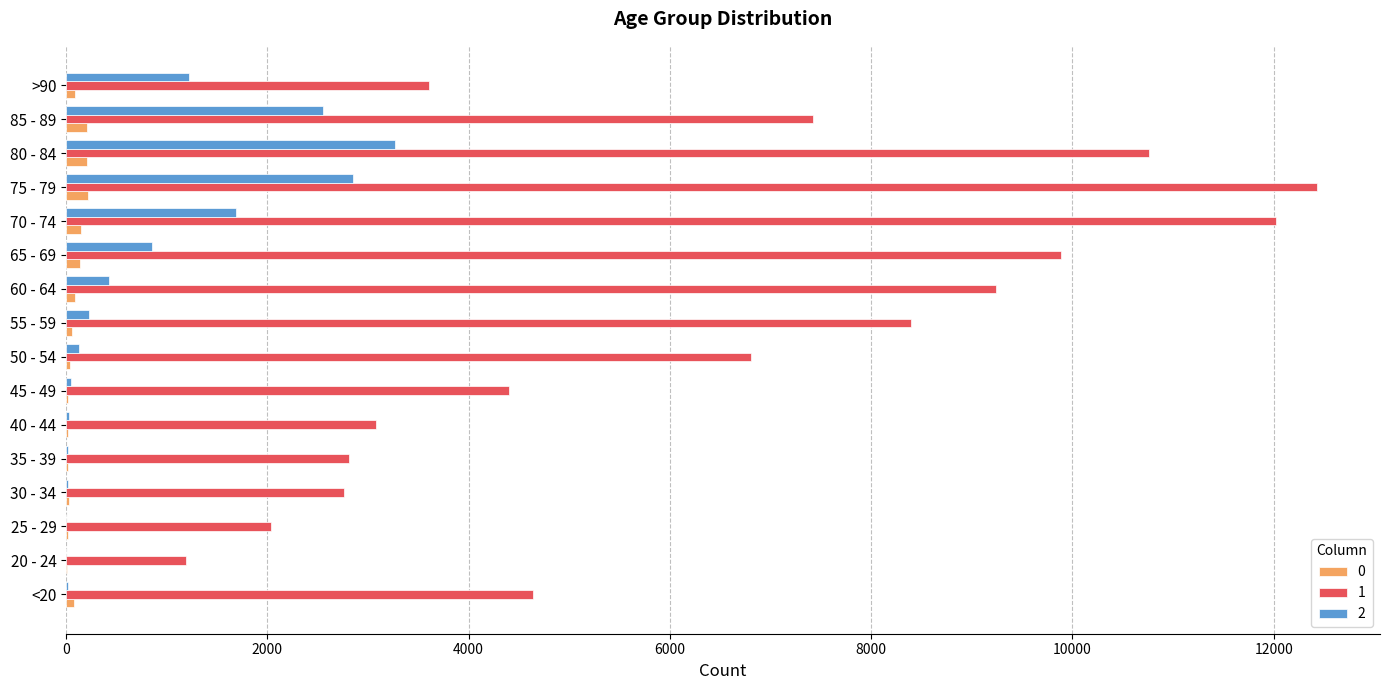

Is the value of 2 at 25 - 29 greater than the value of 1 at 60 - 64?

No